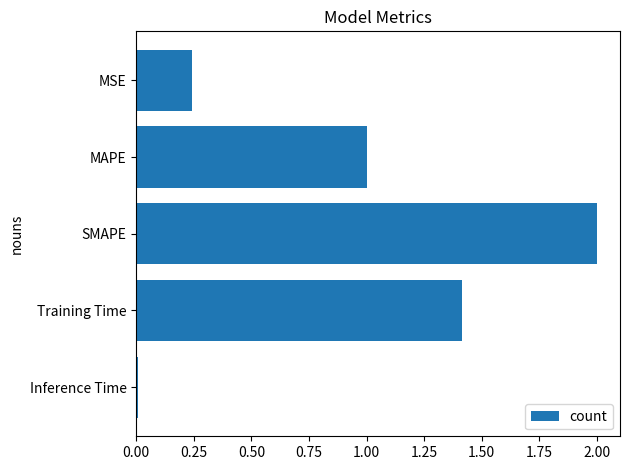

Count the number of values greater than 1.

3